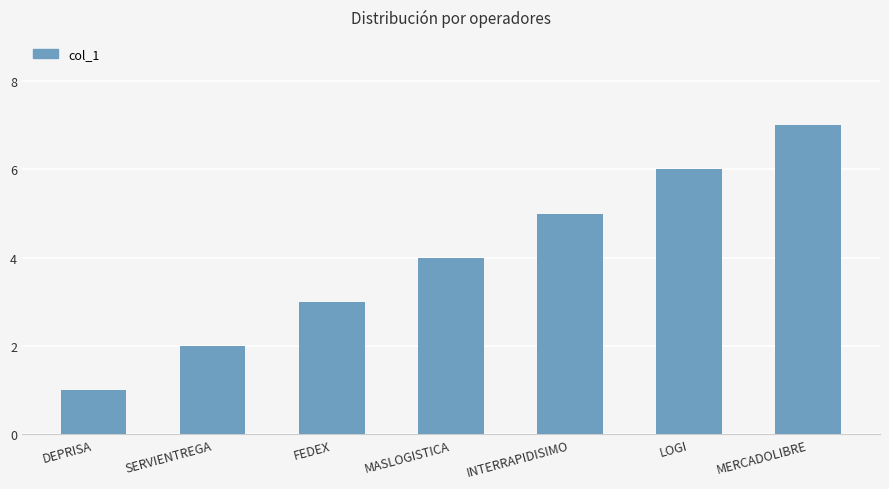

What position from the right is LOGI?

2